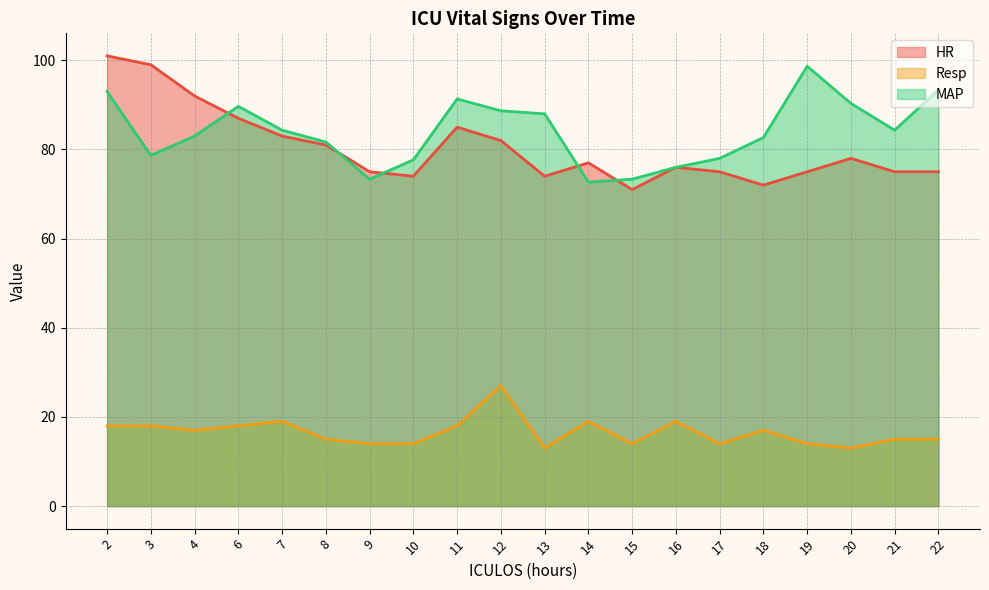

Where is the first local maximum for Resp?

7